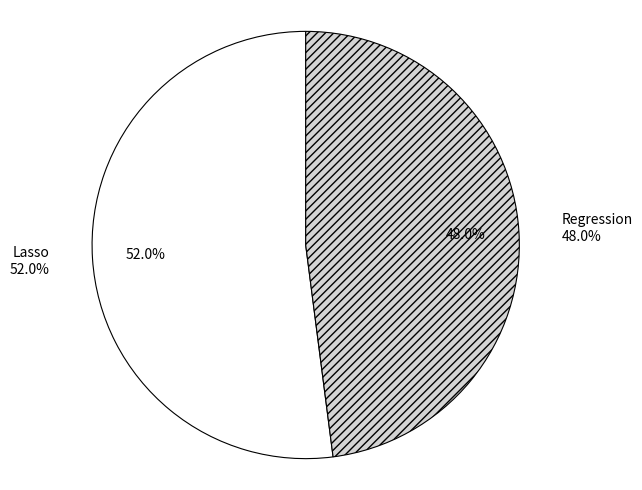

What is the total percentage of Lasso and Regression?

100.0%